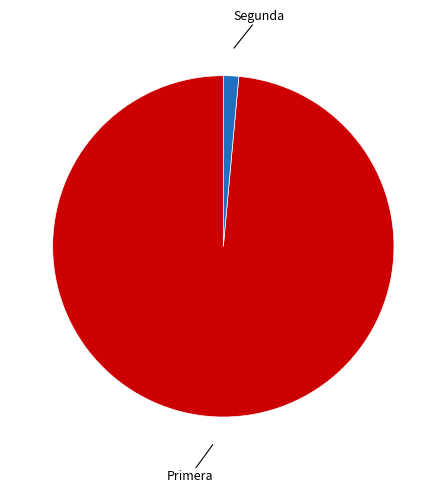

Is there a majority slice in this chart?

Yes